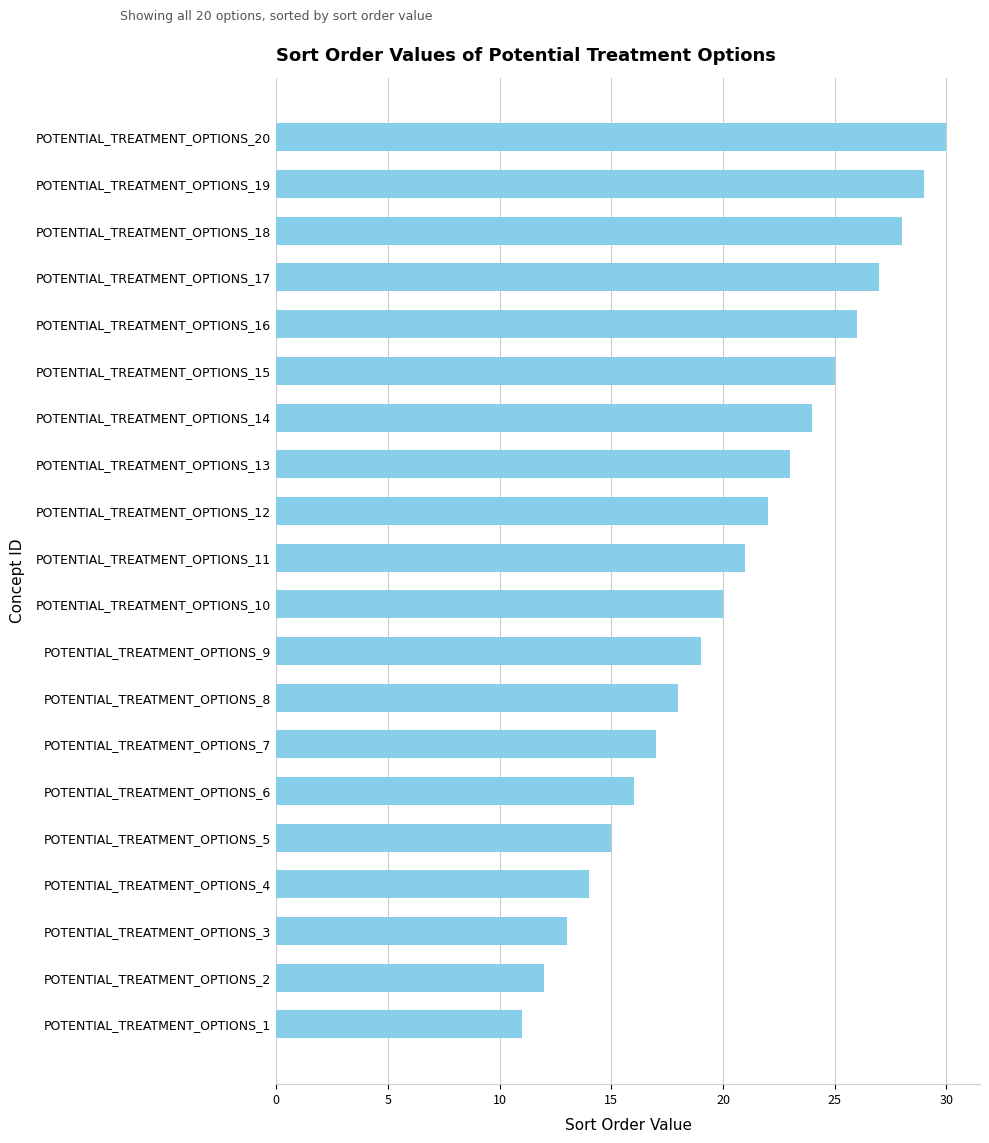

The chart shows a value of 44 at POTENTIAL_TREATMENT_OPTIONS_19. True or false?

False